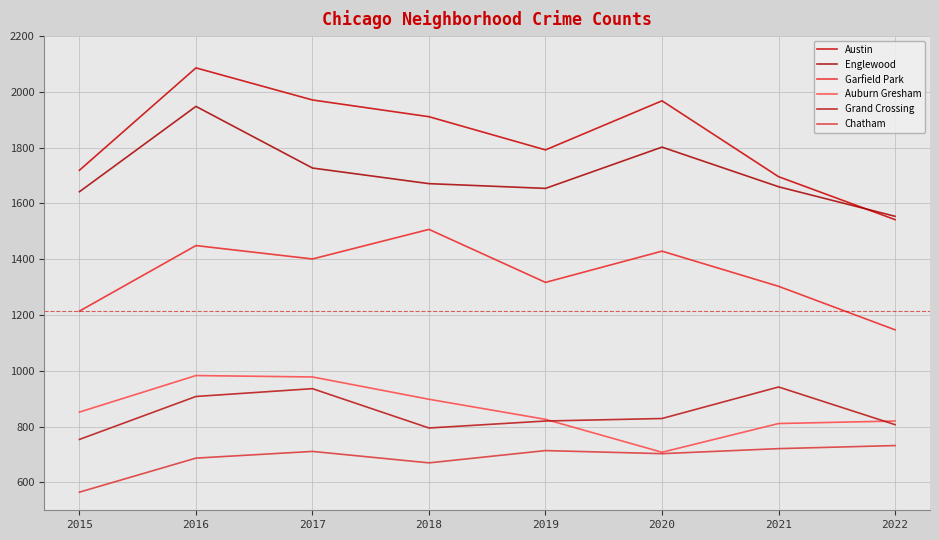

True or false: Garfield Park and Englewood intersect in this chart.

False